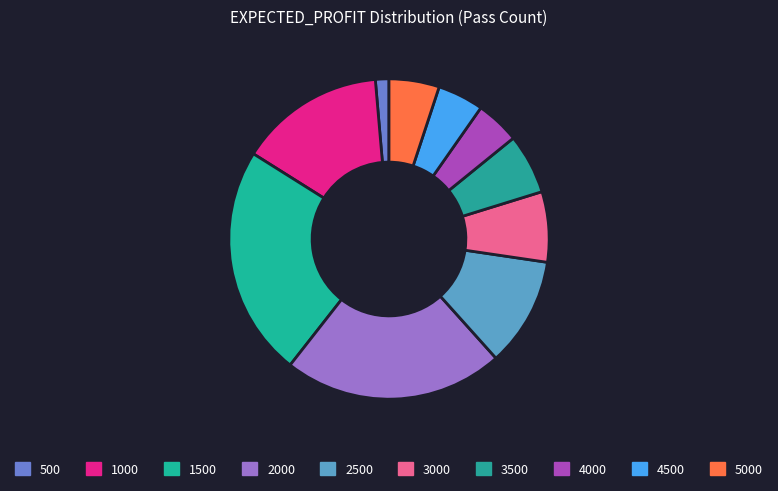

How many slices are in this pie chart?

10